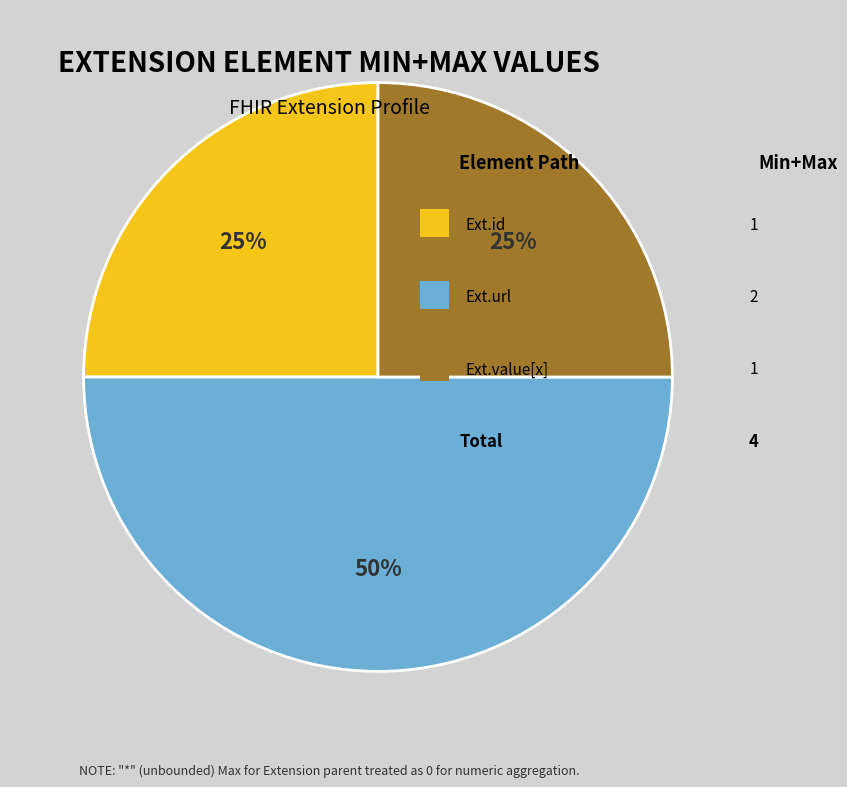

To the nearest percent, what is the average slice percentage?

33%